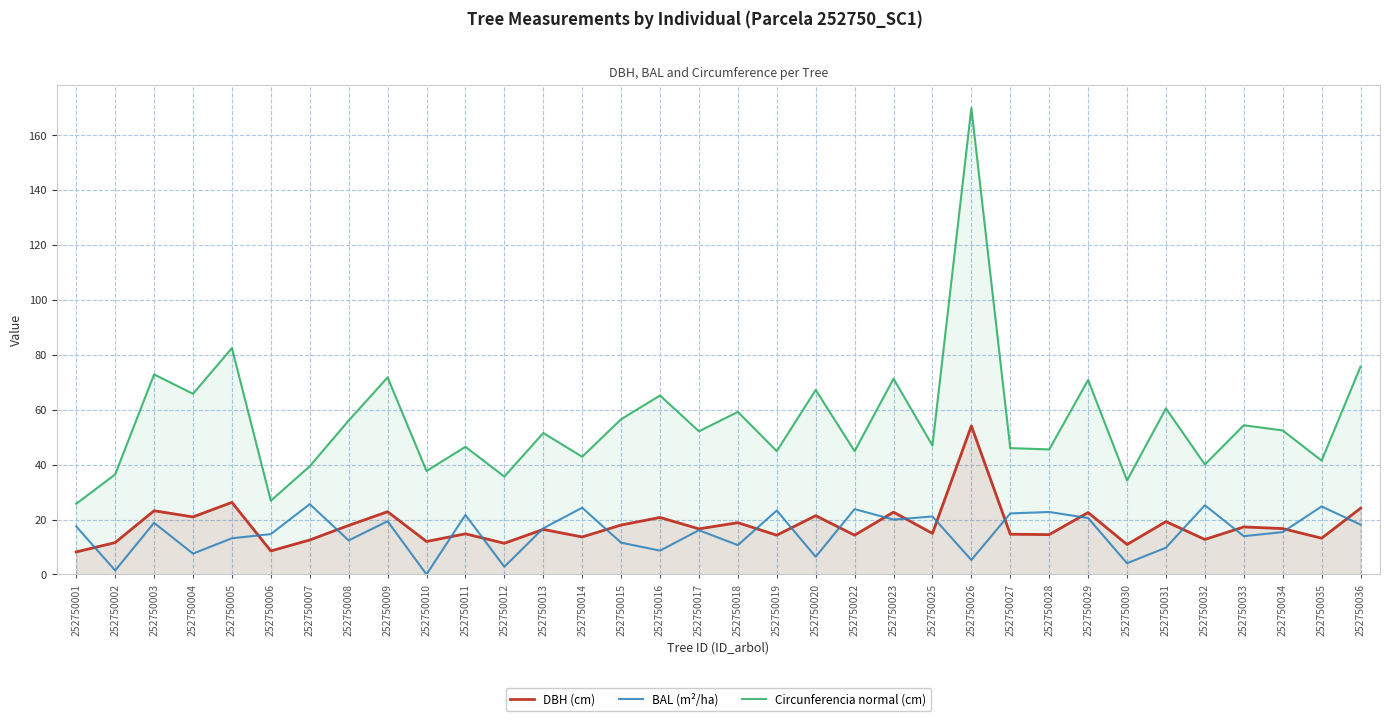

Is it true that BAL (m²/ha) equals 1.6 at 252750004?

False